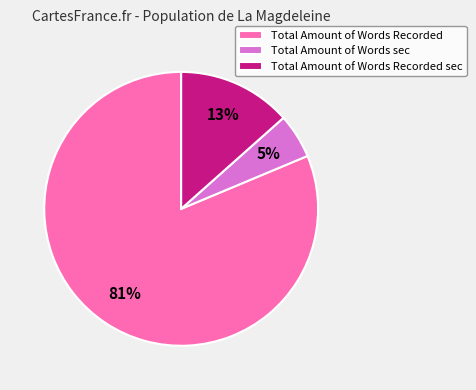

Which category accounts for the majority?

Total Amount of Words Recorded